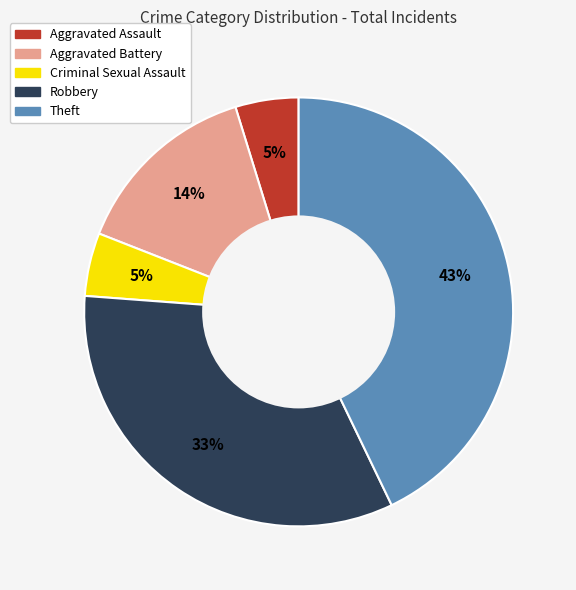

Is there a majority slice in this chart?

No